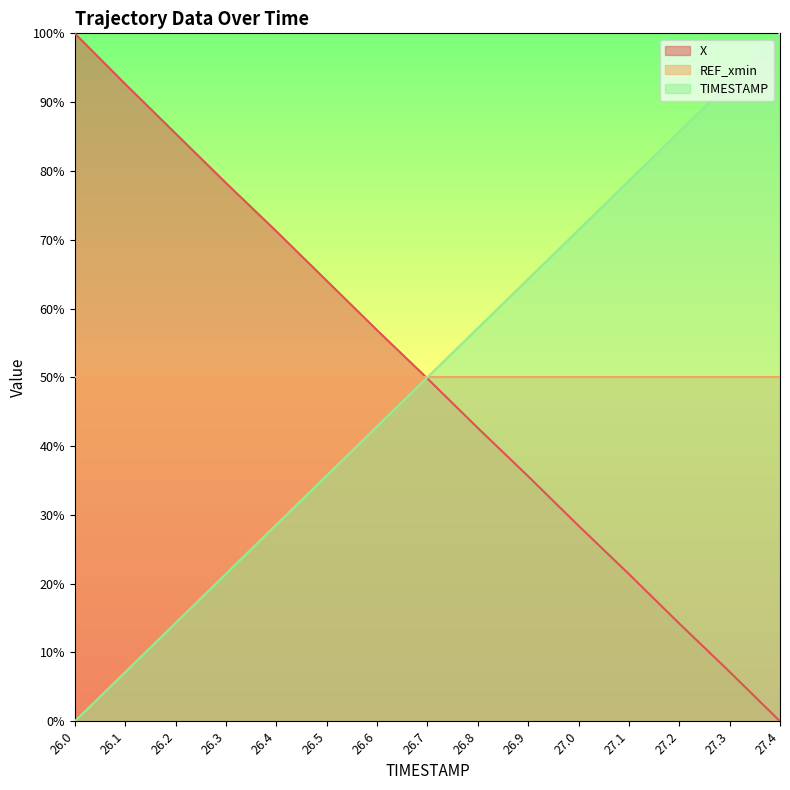

How many lines are shown in the chart?

3